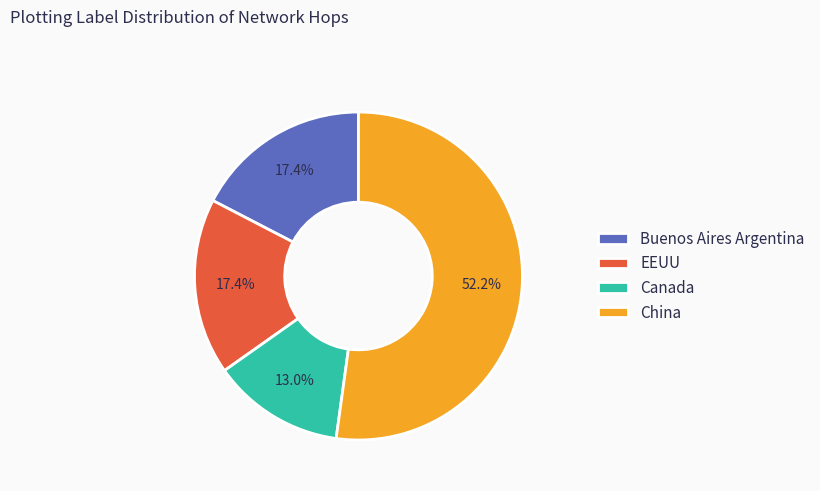

Which slice is the smallest?

Canada